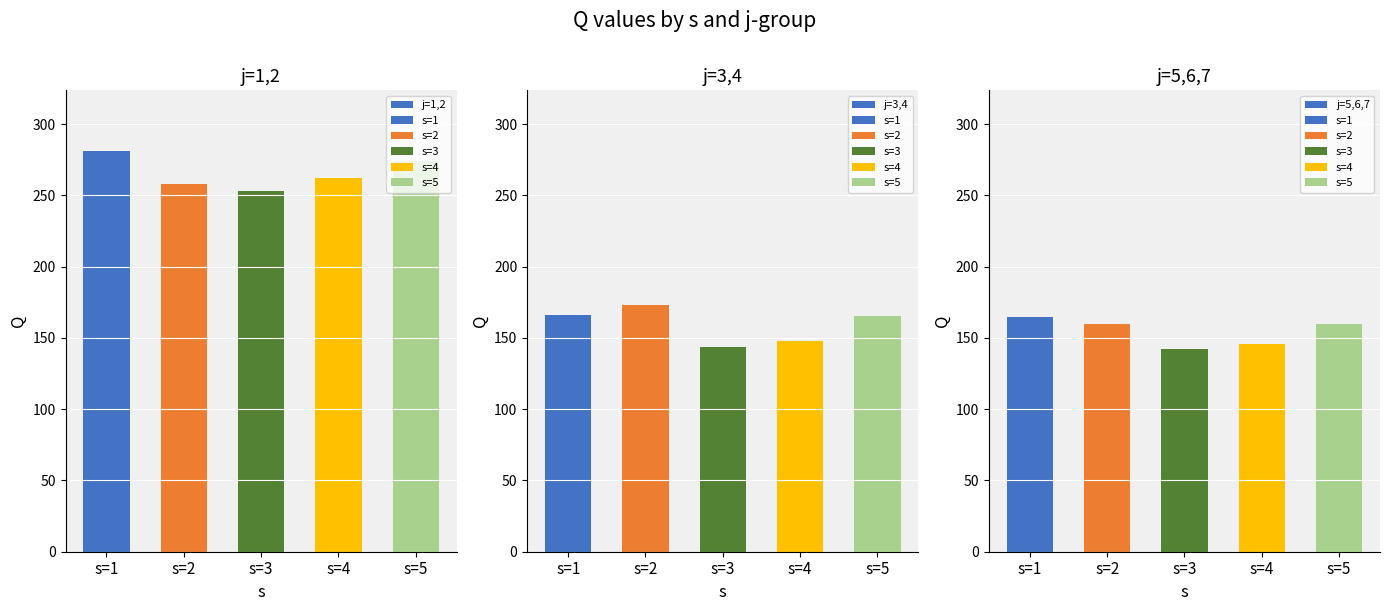

How many data points does each series have?

5